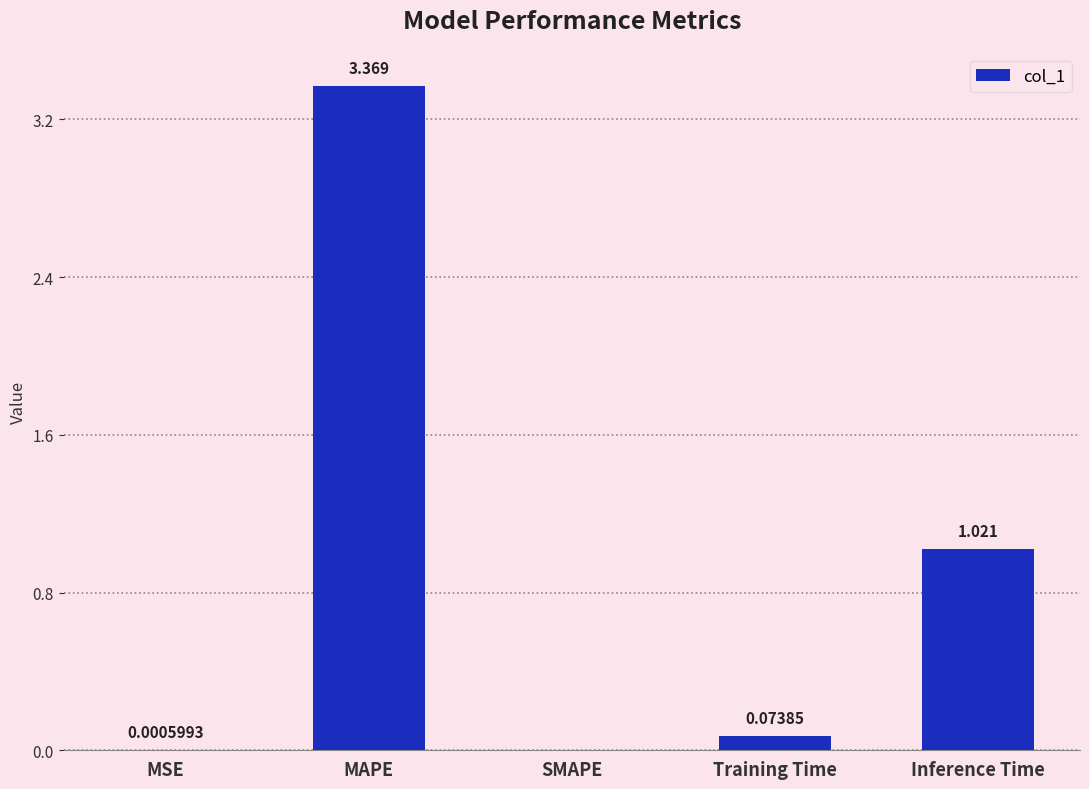

The value at MAPE is 2.3. True or false?

False